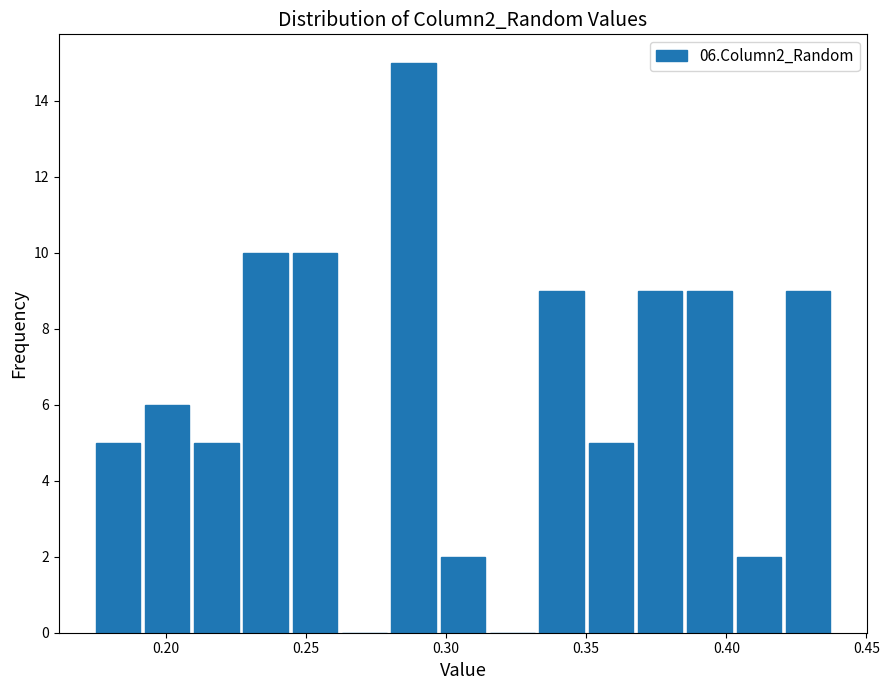

Read against the x-axis, roughly where is the centre of the tallest bar?

0.290